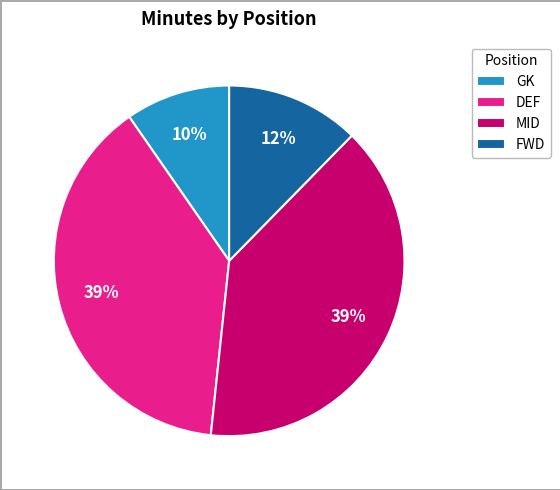

How many segments does this pie chart have?

4